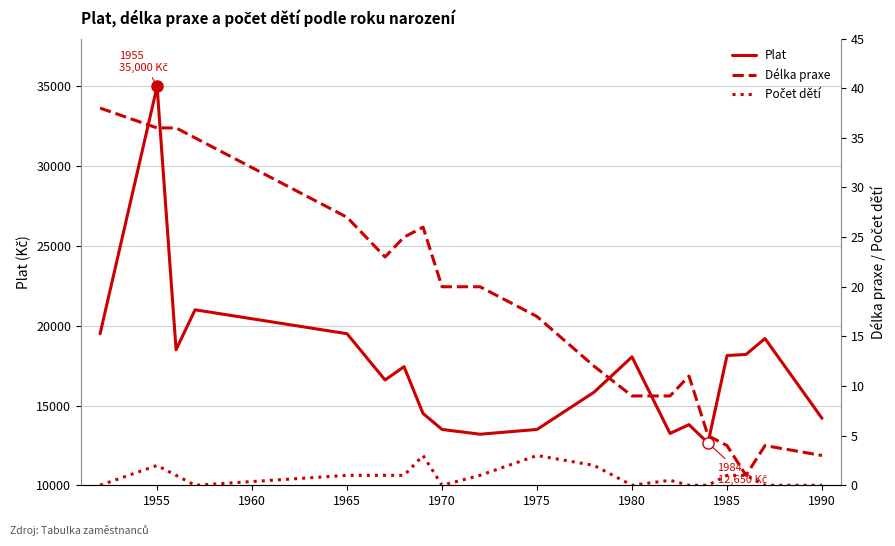

Which series has the largest range (max minus min)?

Plat